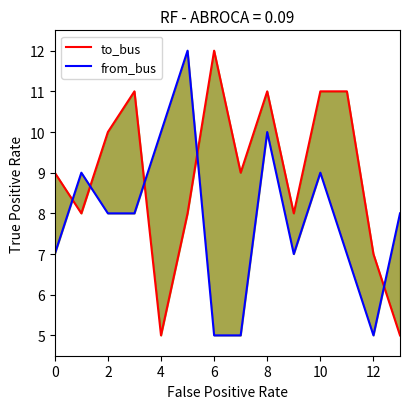

After their last crossing, which series has the higher values: from_bus or to_bus?

from_bus